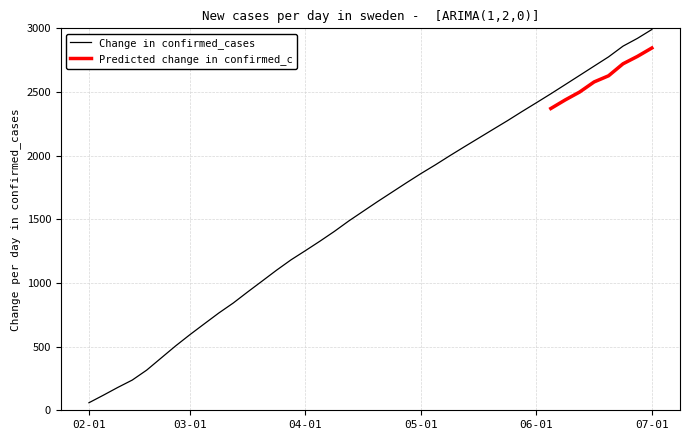

Does the chart have visible grid lines?

Yes